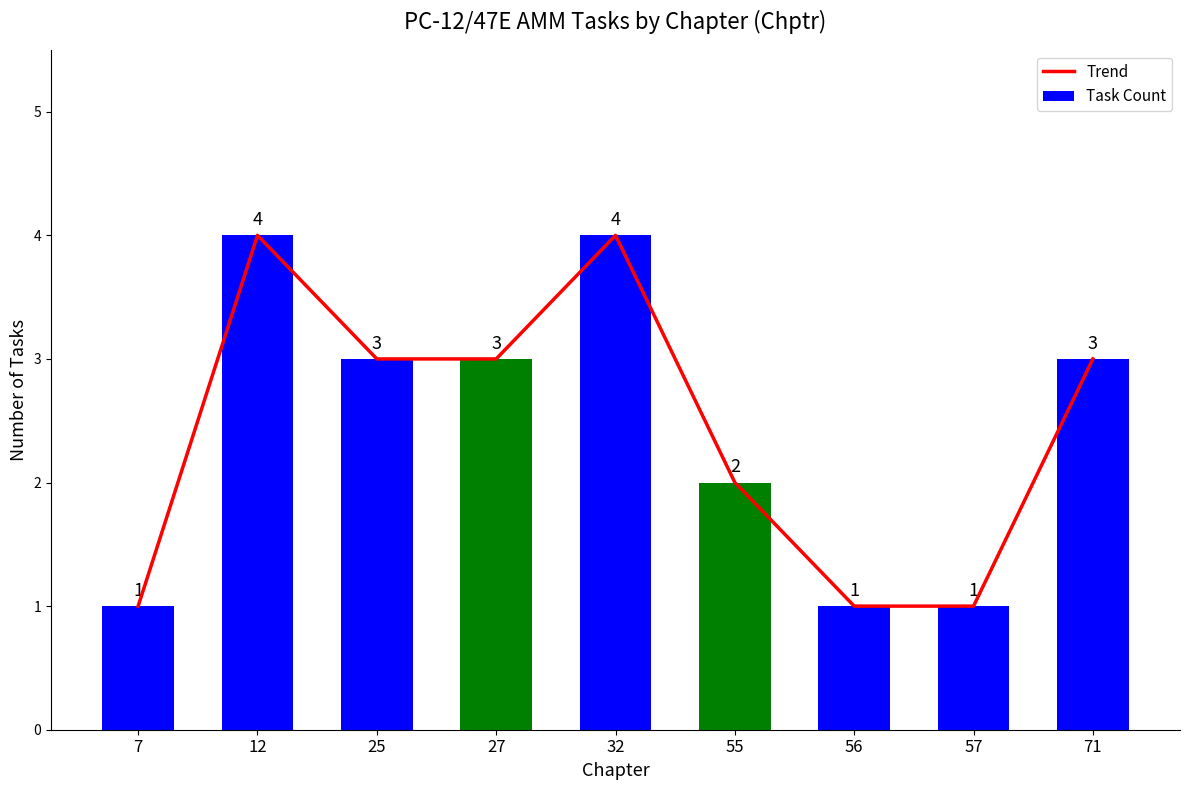

How many series are shown in this chart?

2